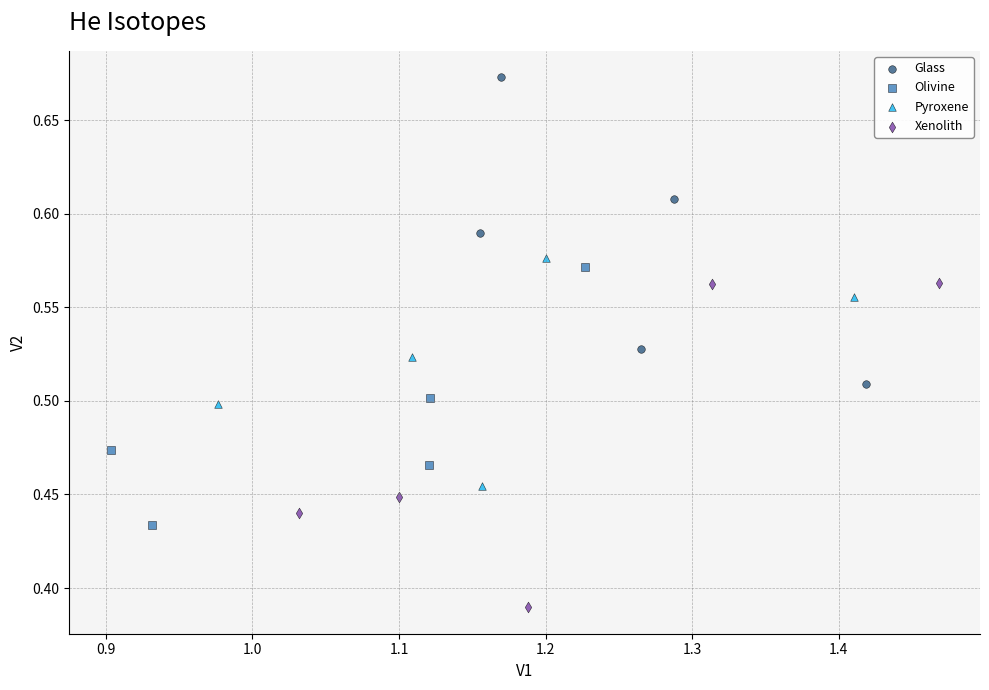

What are all the series names shown in the legend?

Glass, Olivine, Pyroxene, Xenolith